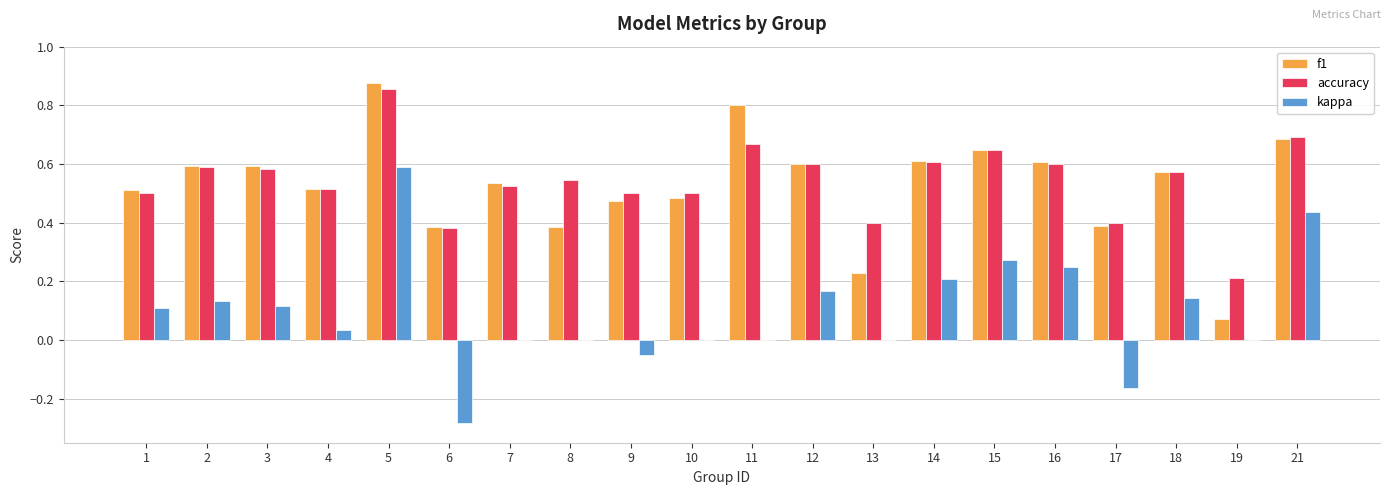

What are all the series names shown in the legend?

f1, accuracy, kappa